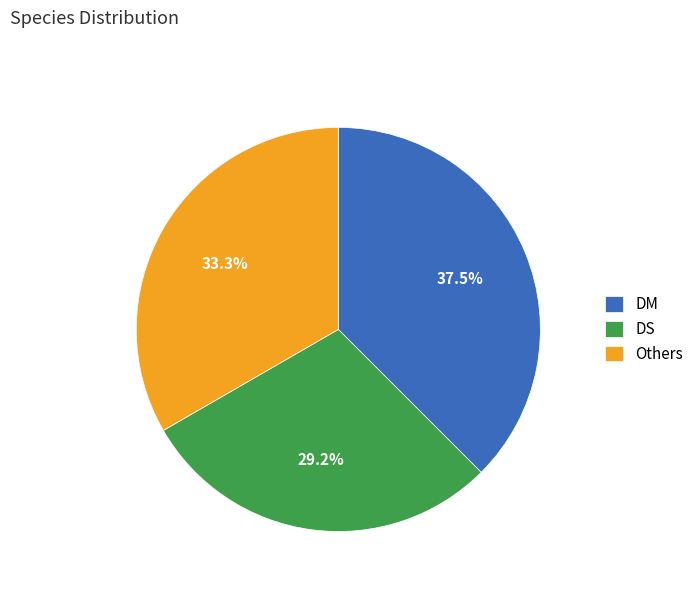

To the nearest percent, what is the difference between the largest and smallest slice percentages?

8%